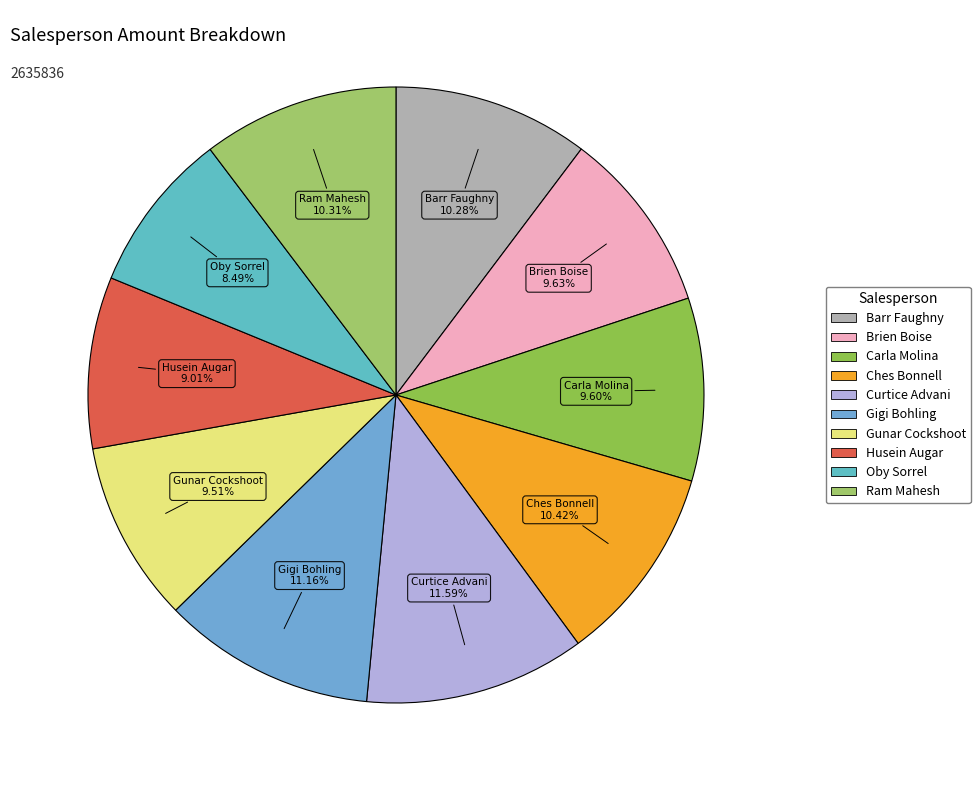

Do Gunar Cockshoot and Brien Boise together represent more than half of the pie?

No